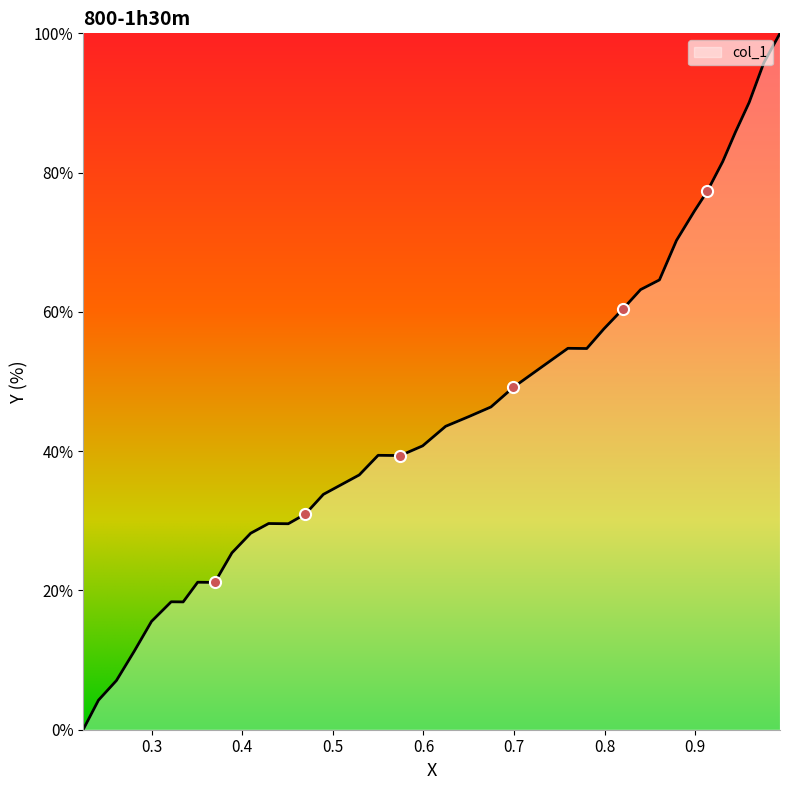

Reading left to right, transcribe all the data shown in this chart.

0.9934=100.0	0.9755=95.8	0.9594=90.1	0.9443=85.8	0.9302=81.6	0.9132=77.3	0.8991=74.5	0.8792=70.3	0.8604=64.6	0.8396=63.2	0.8198=60.4	0.7991=57.6	0.7802=54.7	0.7594=54.8	0.7292=52.0	0.6991=49.2	0.6745=46.3	0.65=45.0	0.6245=43.6	0.5991=40.8	0.5745=39.4	0.55=39.4	0.5292=36.6	0.5094=35.2	0.4896=33.8	0.4698=31.0	0.4509=29.6	0.4292=29.6	0.4094=28.2	0.3887=25.4	0.3698=21.2	0.3509=21.2	0.3349=18.4	0.3217=18.4	0.3=15.6	0.2811=11.3	0.2613=7.1	0.2415=4.2	0.2245=0.0